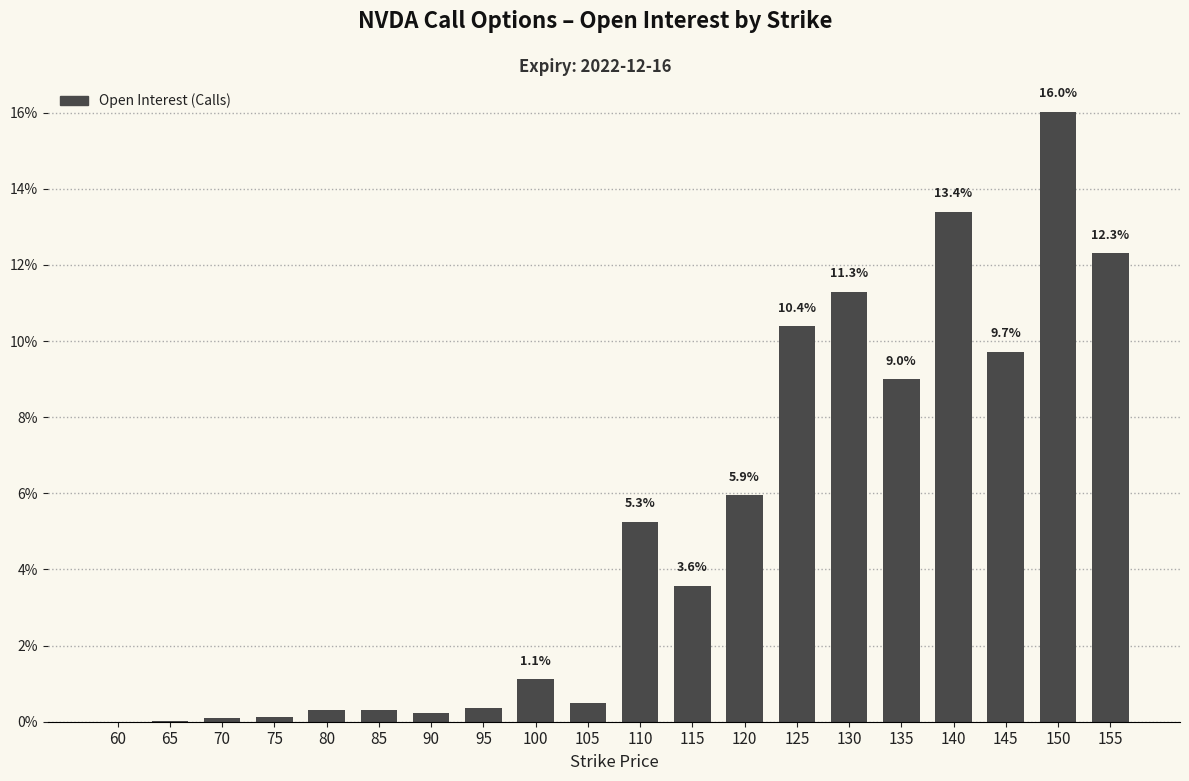

Approximately how many times larger is the value at 155 compared to 140?

0.9